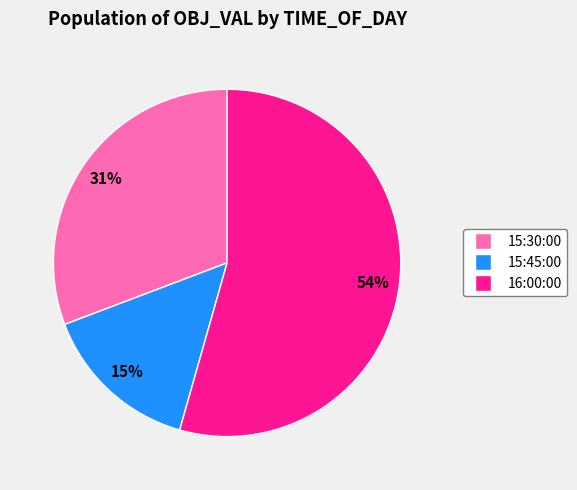

Is it true that 15:45:00 is 29% of the pie?

False